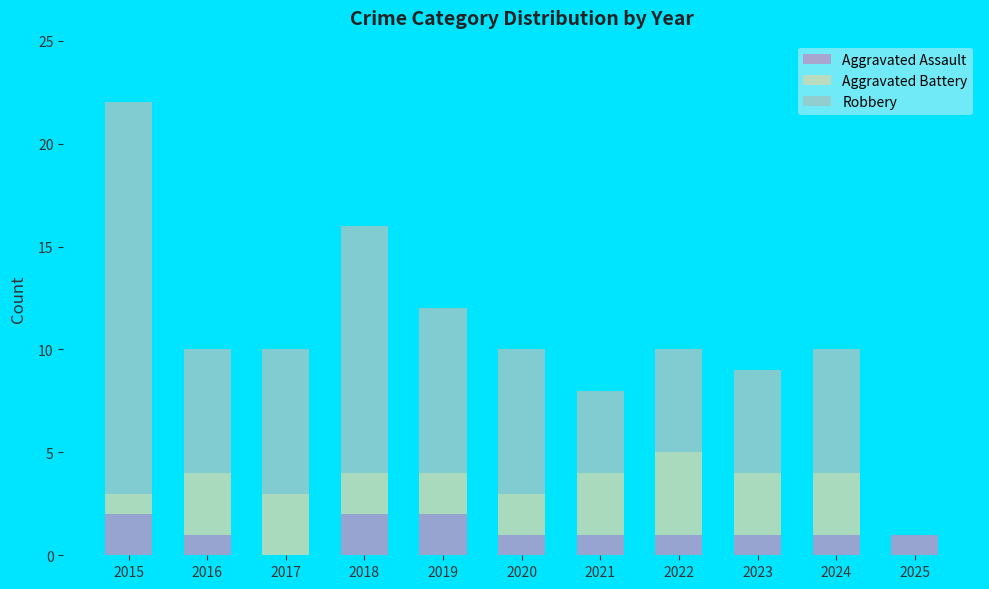

The Aggravated Assault series shows 1 at 2020. True or false?

True